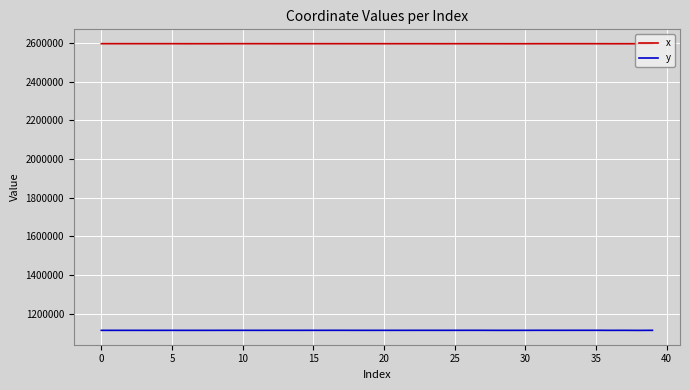

Rank the series by their maximum value, from lowest to highest.

y, x